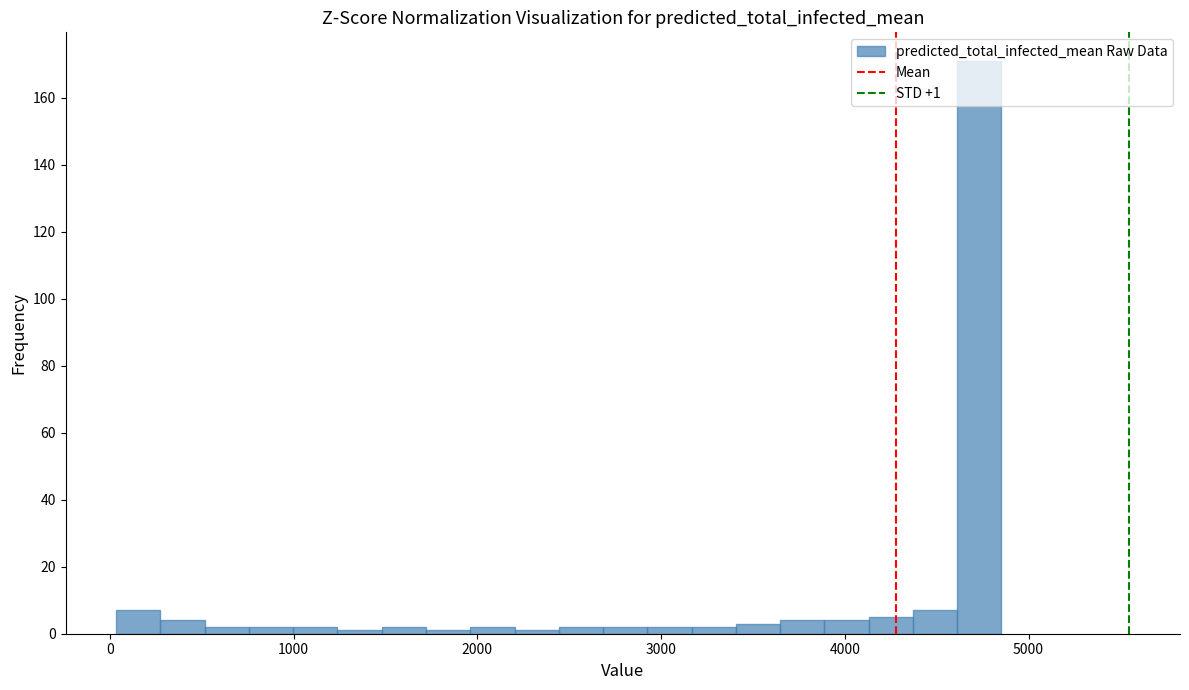

Around what value on the x-axis is the tallest bar? Give the approximate position of its centre, as read against the axis.

4700